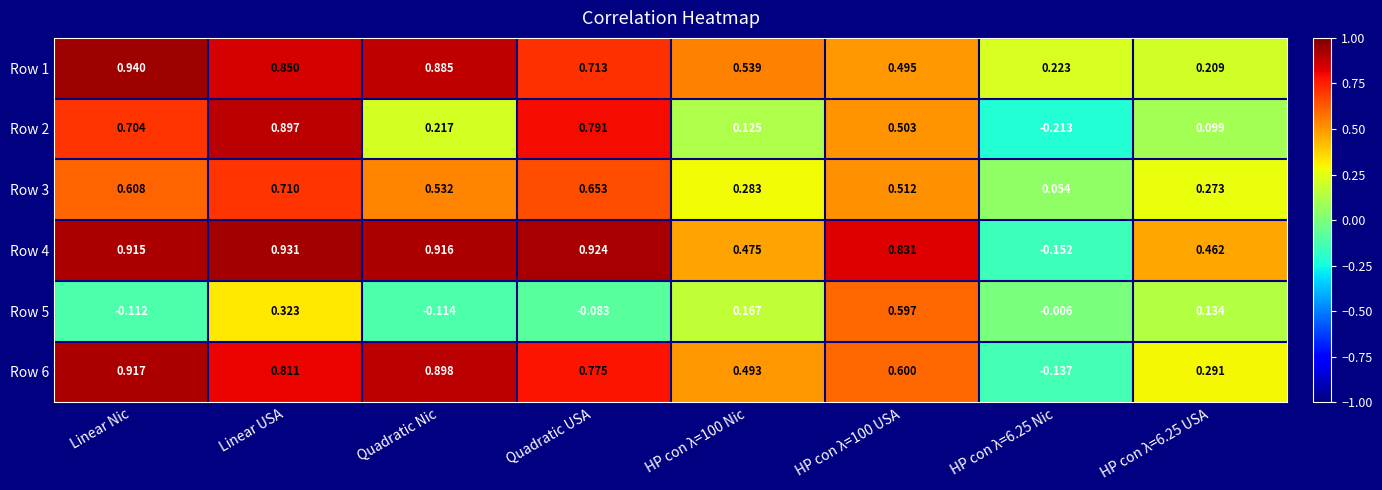

Where does the Row 5 series first go above 0?

Linear USA